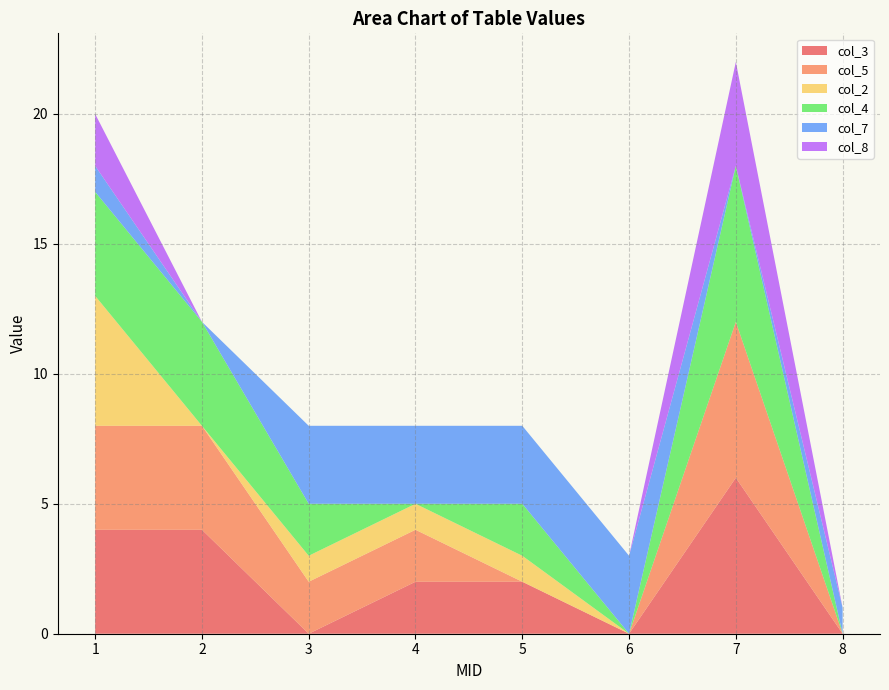

Reading left to right, extract all data points from this chart.

col_3: 4	4	0	2	2	0	6	0
col_5: 4	4	2	2	0	0	6	0
col_2: 5	0	1	1	1	0	0	0
col_4: 4	4	2	0	2	0	6	0
col_7: 1	0	3	3	3	3	0	1
col_8: 2	0	0	0	0	0	4	0